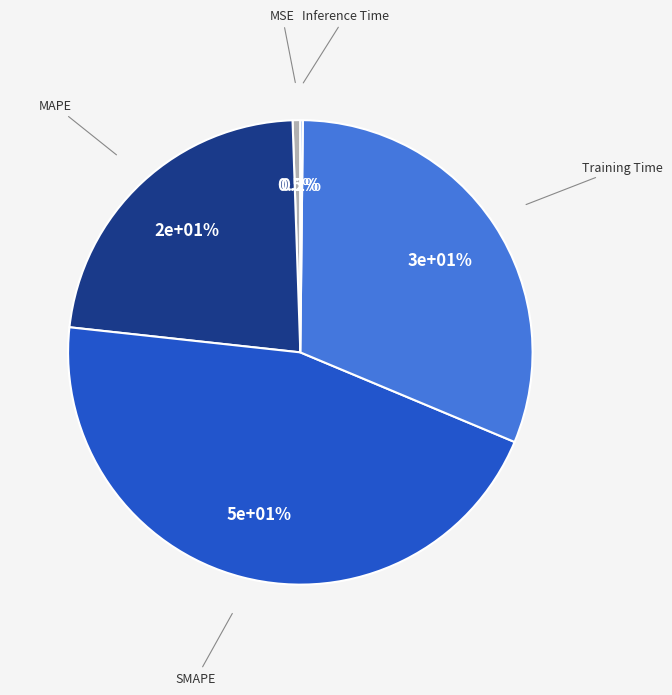

Rank the categories by value from highest to lowest.

SMAPE, Training Time, MAPE, MSE, Inference Time